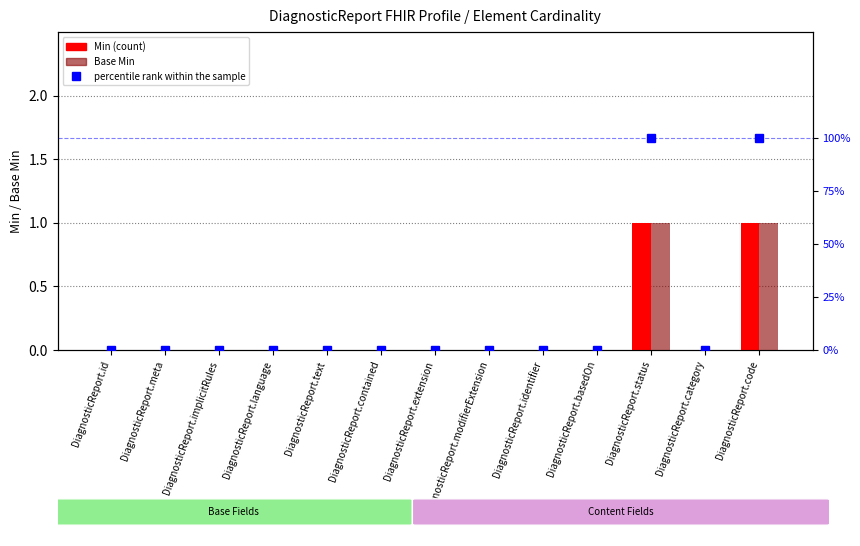

Between DiagnosticReport.basedOn and DiagnosticReport.id, which is larger?

DiagnosticReport.basedOn